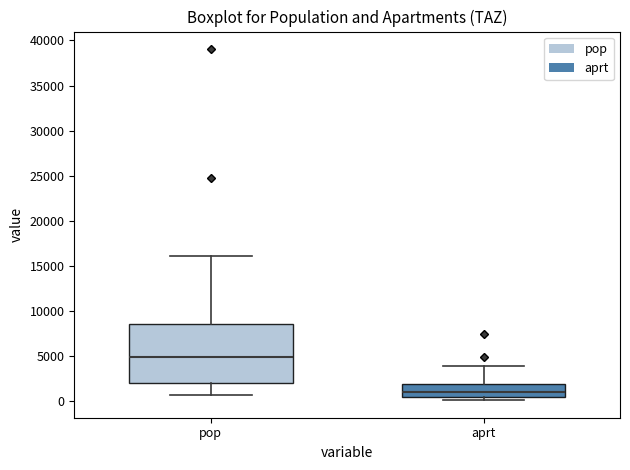

Reading left to right, transcribe this box plot: for each box, give where its median line is, the range the box spans, and where its two whiskers end, as read against the y-axis. The values are not printed on the chart, so give them approximately, as read against the axis.

pop: median 5000, box 2000 to 8500, whiskers 500 to 16000
aprt: median 1000, box 500 to 2000, whiskers 0 to 4000